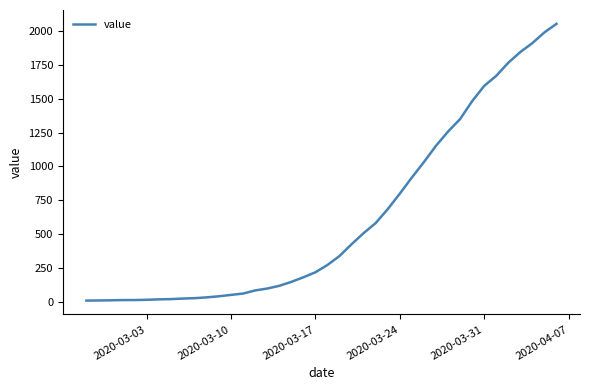

What is the difference between the maximum and minimum values?

2042